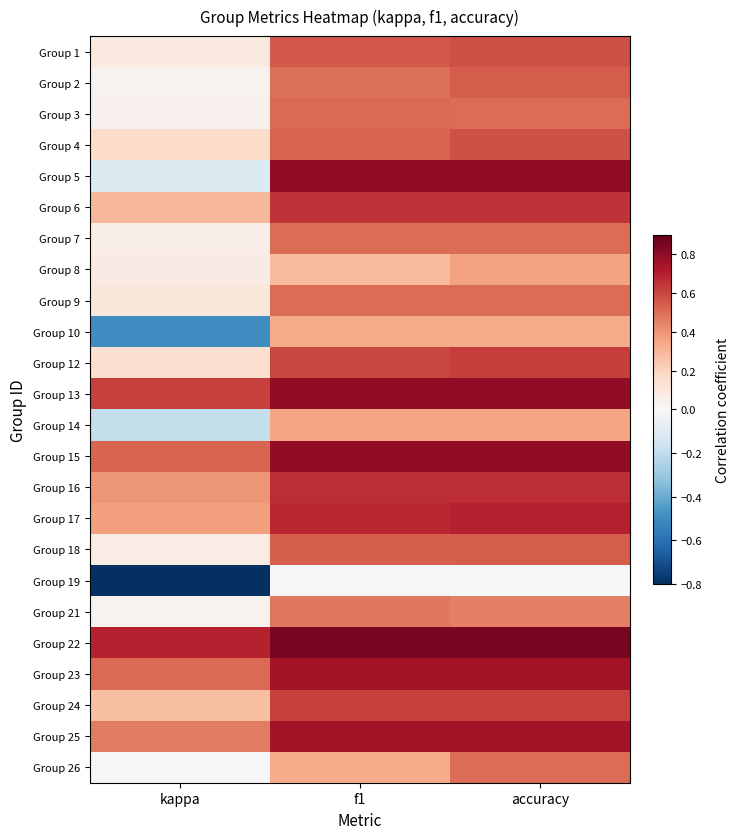

Reading left to right, list all the values displayed in this chart.

Group 1: kappa=0.1	f1=0.6	accuracy=0.6
Group 2: kappa=0.0	f1=0.5	accuracy=0.5
Group 3: kappa=0.0	f1=0.5	accuracy=0.5
Group 4: kappa=0.2	f1=0.5	accuracy=0.6
Group 5: kappa=-0.1	f1=0.8	accuracy=0.8
Group 6: kappa=0.3	f1=0.6	accuracy=0.6
Group 7: kappa=0.1	f1=0.5	accuracy=0.5
Group 8: kappa=0.1	f1=0.3	accuracy=0.4
Group 9: kappa=0.1	f1=0.5	accuracy=0.5
Group 10: kappa=-0.5	f1=0.3	accuracy=0.3
Group 12: kappa=0.1	f1=0.6	accuracy=0.6
Group 13: kappa=0.6	f1=0.8	accuracy=0.8
Group 14: kappa=-0.2	f1=0.4	accuracy=0.4
Group 15: kappa=0.5	f1=0.8	accuracy=0.8
Group 16: kappa=0.4	f1=0.7	accuracy=0.7
Group 17: kappa=0.4	f1=0.7	accuracy=0.7
Group 18: kappa=0.1	f1=0.5	accuracy=0.5
Group 19: kappa=-0.8	f1=0.0	accuracy=0.0
Group 21: kappa=0.0	f1=0.5	accuracy=0.5
Group 22: kappa=0.7	f1=0.9	accuracy=0.9
Group 23: kappa=0.5	f1=0.8	accuracy=0.8
Group 24: kappa=0.3	f1=0.6	accuracy=0.6
Group 25: kappa=0.5	f1=0.8	accuracy=0.8
Group 26: kappa=0.0	f1=0.3	accuracy=0.5